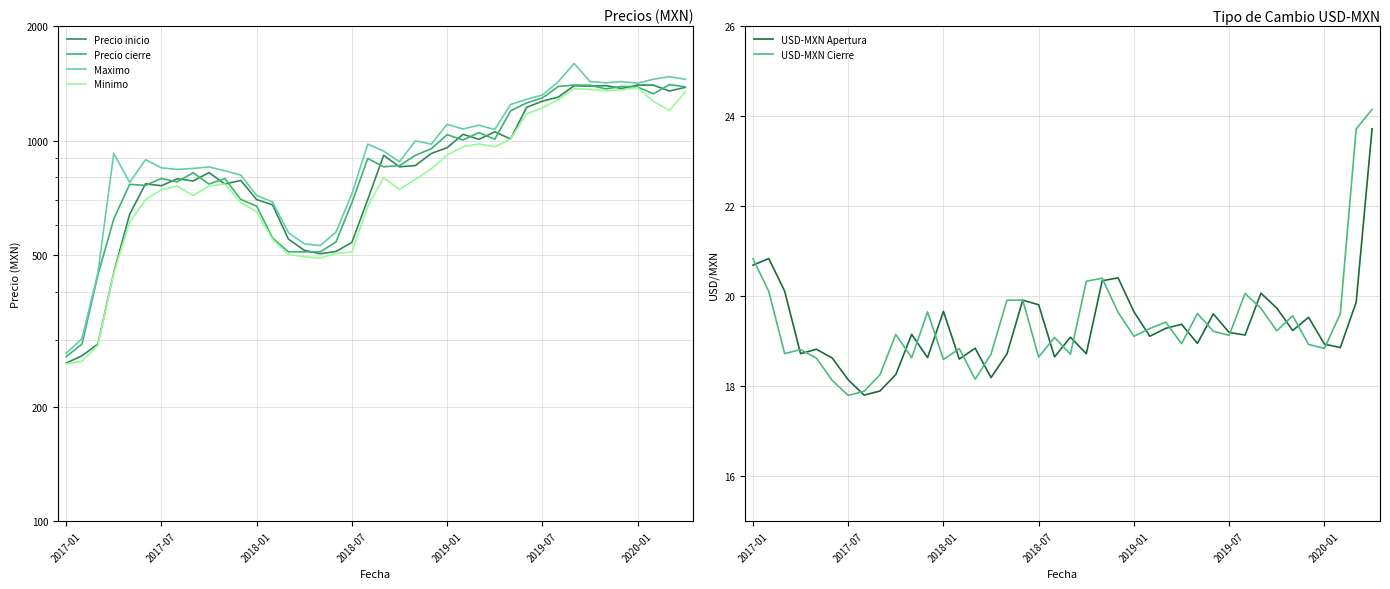

What is the minimum value for USD-MXN Apertura?

17.8